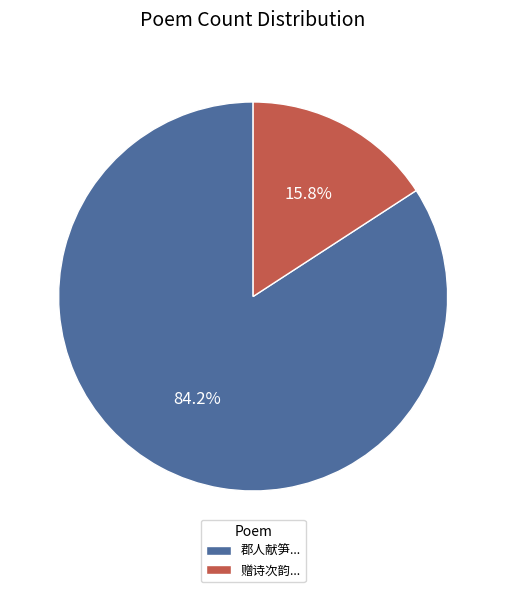

What portion of the pie excludes 赠诗次韵...?

84.2%